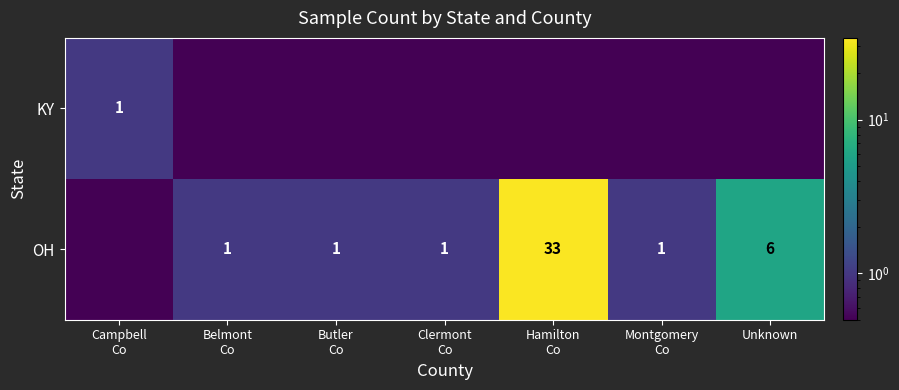

Which has a higher value, Montgomery
Co or Belmont
Co?

Montgomery
Co